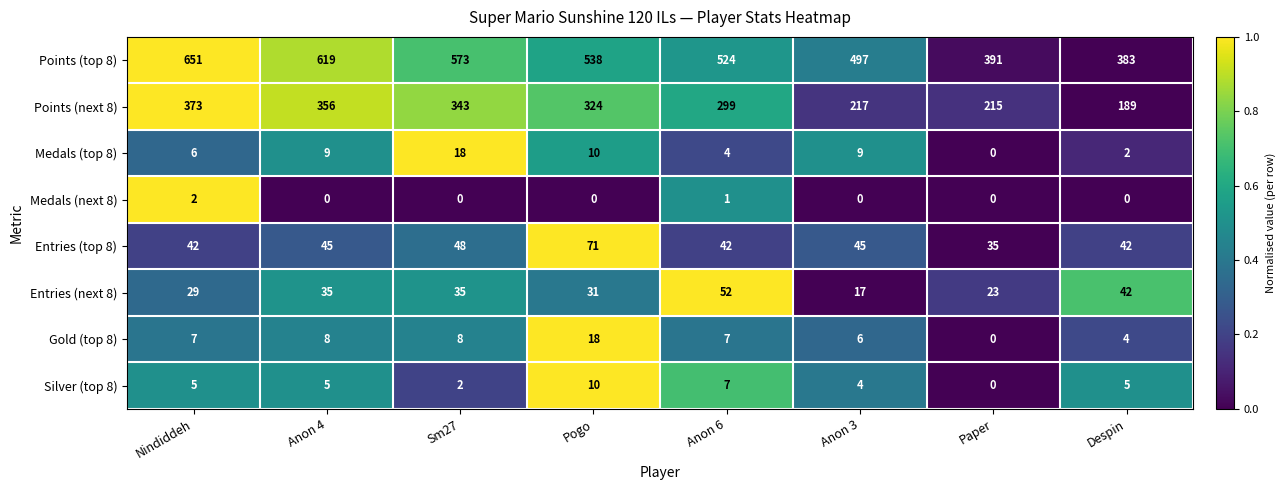

Is it true that Entries (next 8) equals 17 at Anon 3?

True